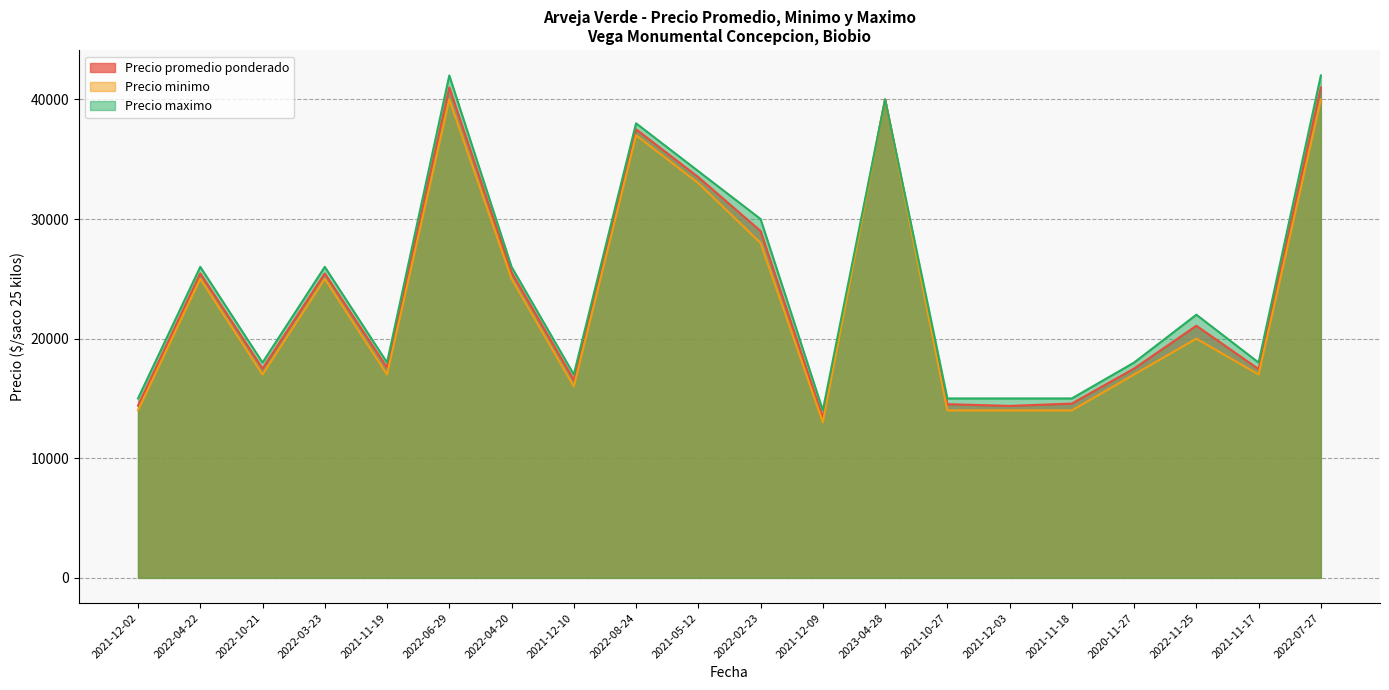

At how many categories does at least one series exceed 21689?

10